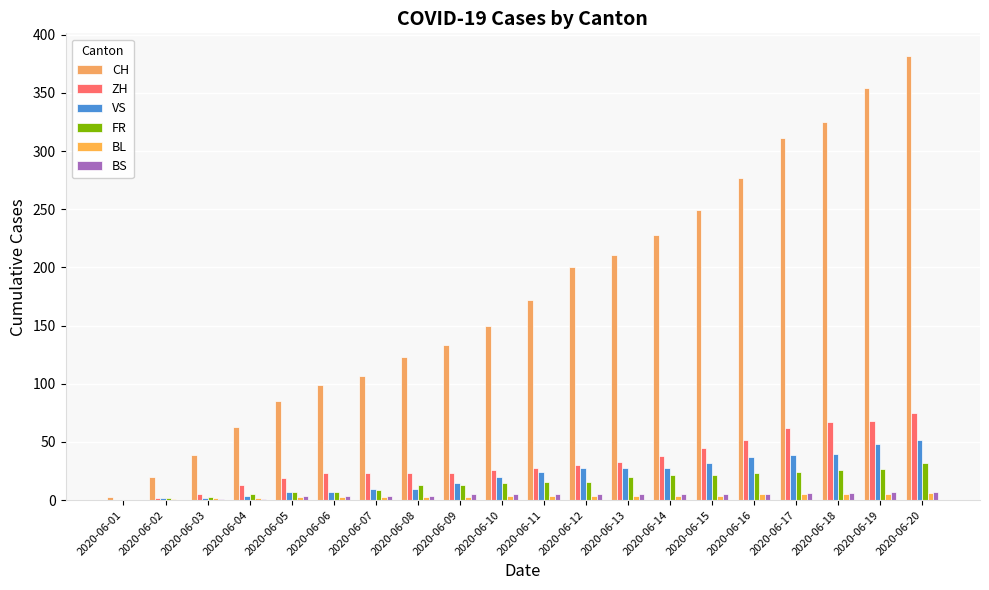

What are all the series names shown in the legend?

CH, ZH, VS, FR, BL, BS